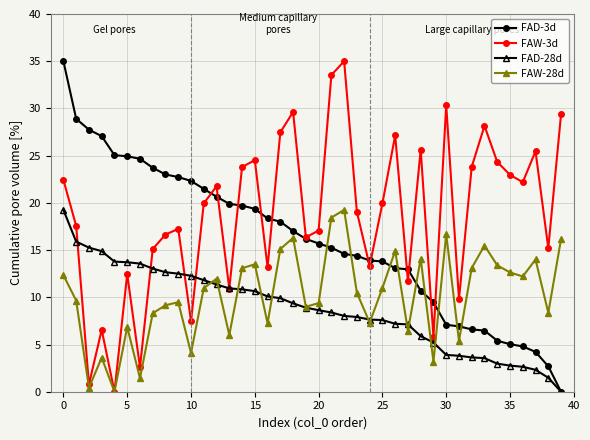

What is the sum of all FAW-3d values?

746.2